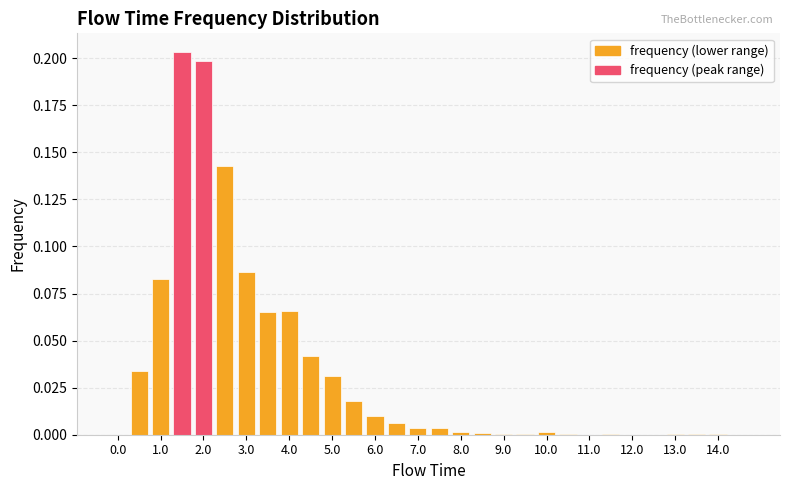

The value at 12.0 is 0.0. True or false?

True